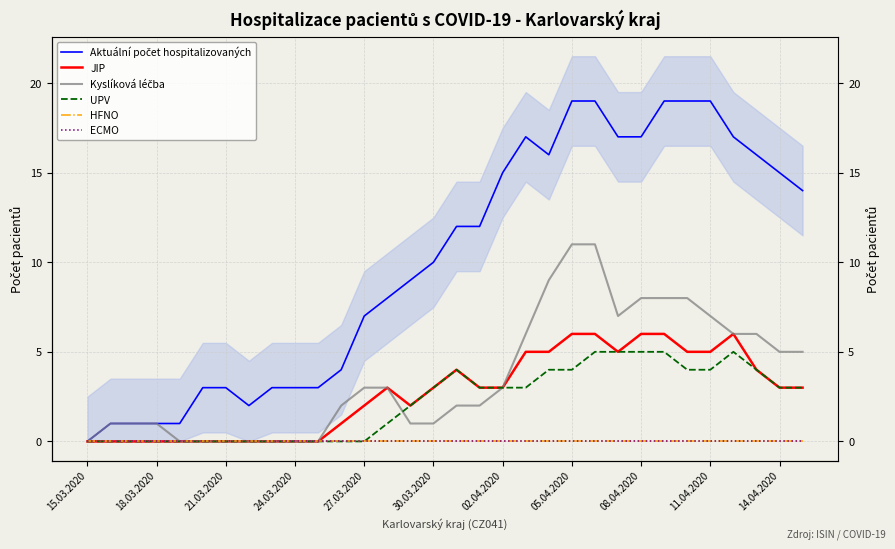

True or false: Kyslíková léčba and Aktuální počet hospitalizovaných intersect in this chart.

False